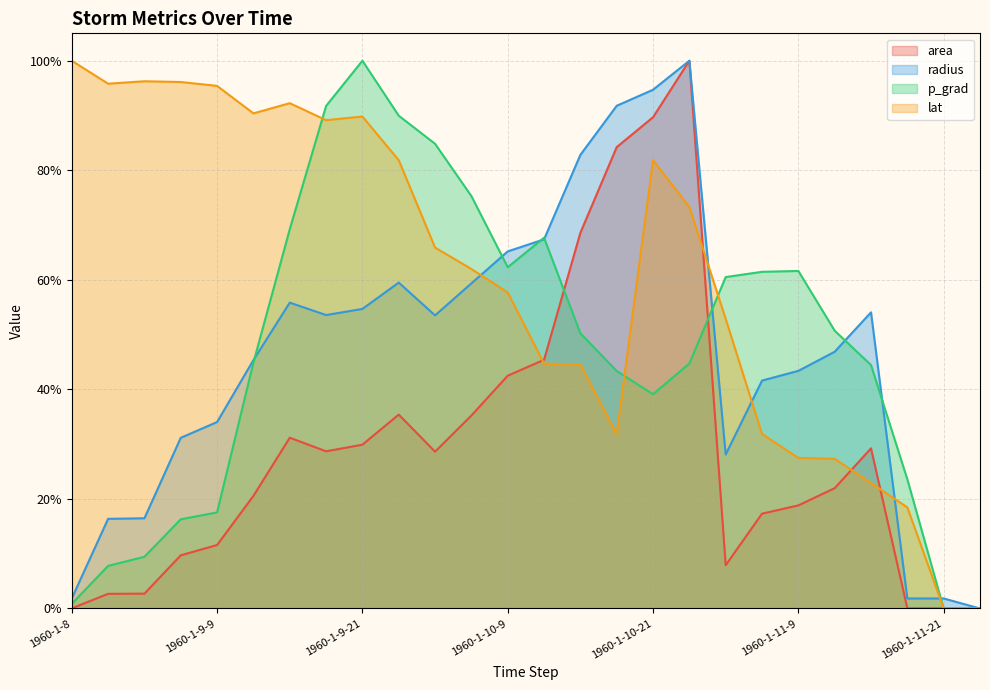

What is the difference between the highest and lowest values at 1960-1-10-0?

0.5